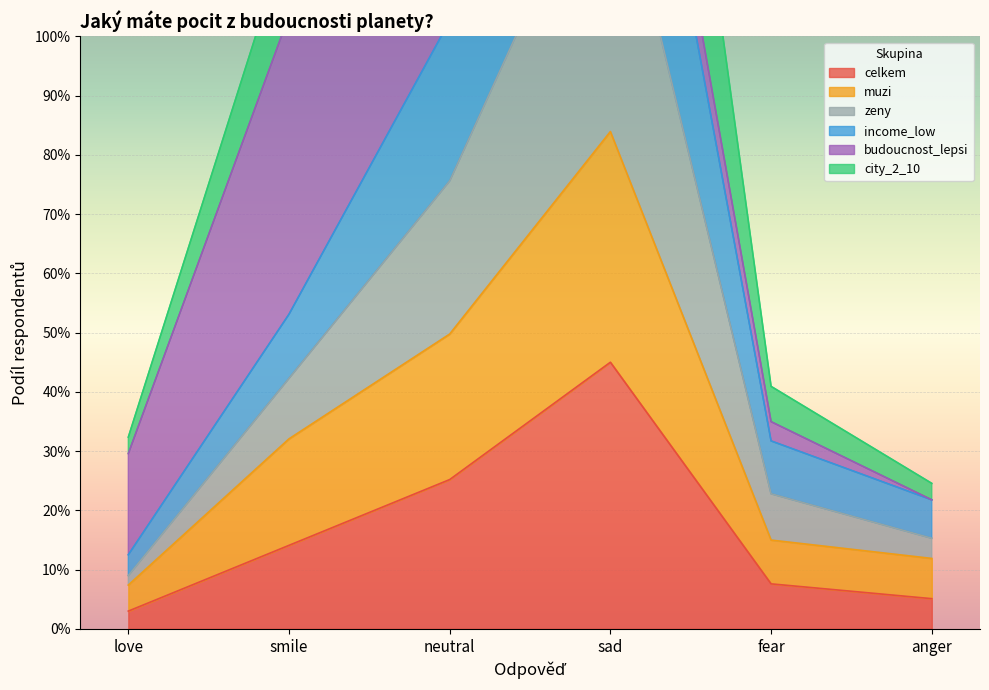

What is the average value of the income_low series?

0.5